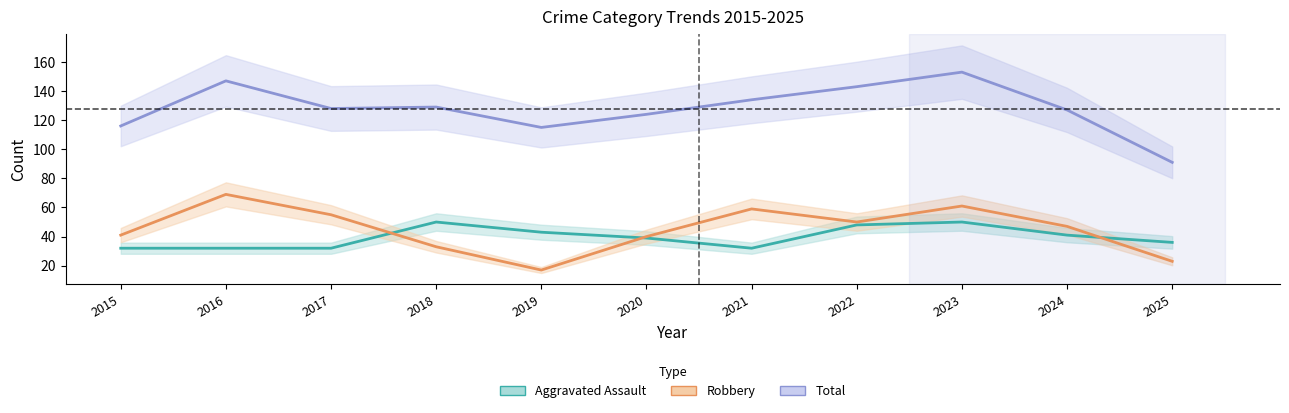

The Aggravated Assault series shows 65 at 2024. True or false?

False